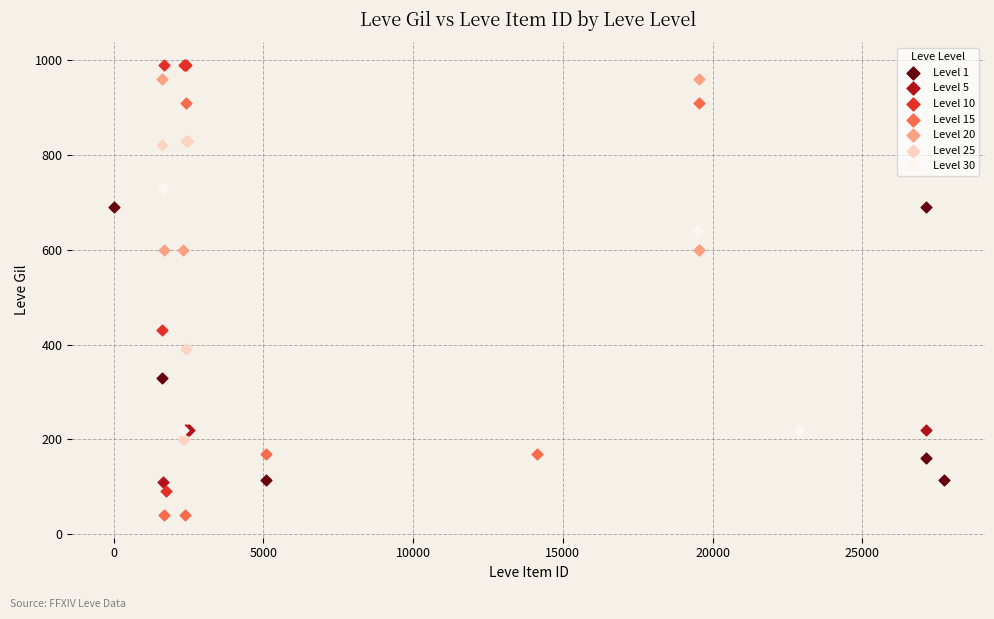

Which series reaches the minimum Y coordinate?

Level 15